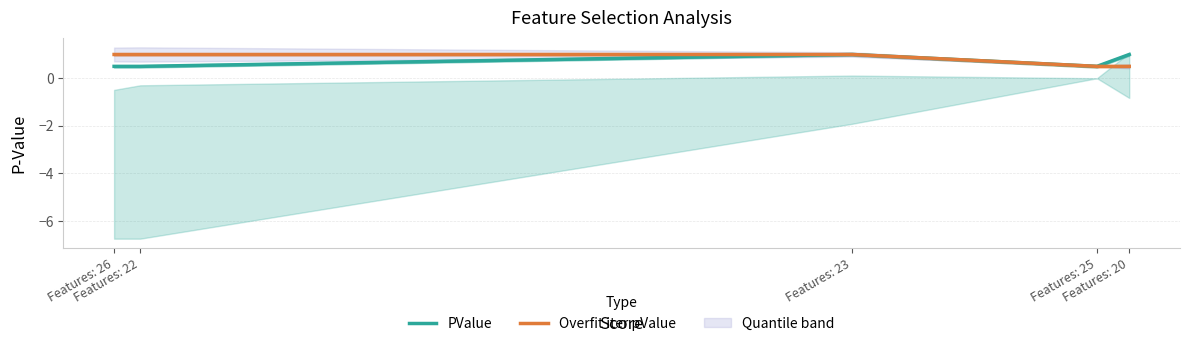

What is the approximate value of PValue at Features: 22?

0.5